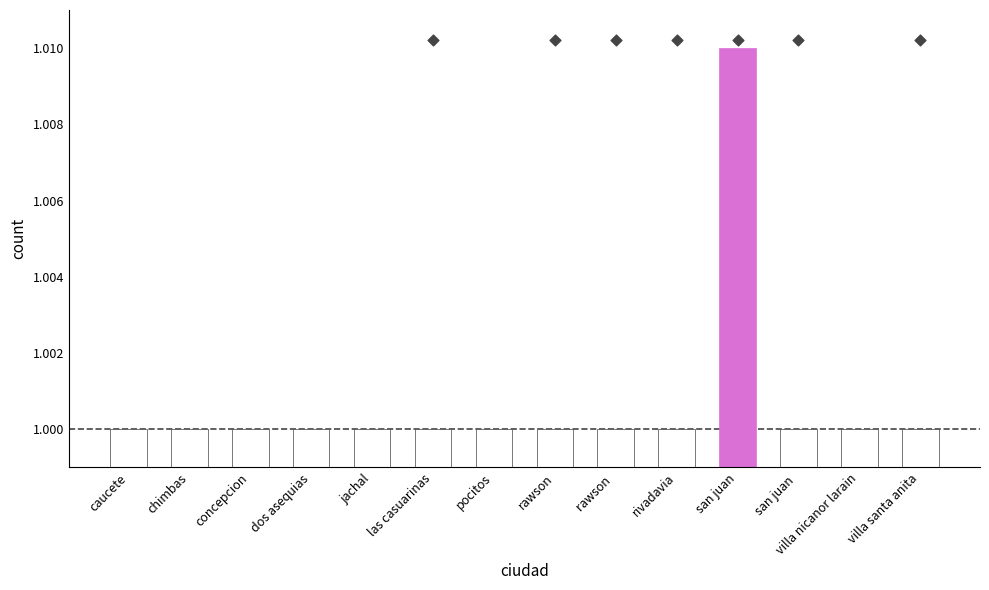

What is the ratio of the value at villa nicanor larain to the value at las casuarinas?

1.0